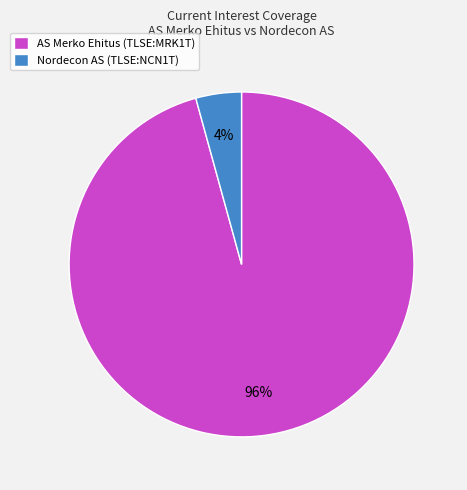

Combined, do Nordecon AS (TLSE:NCN1T) and AS Merko Ehitus (TLSE:MRK1T) account for over 50%?

Yes